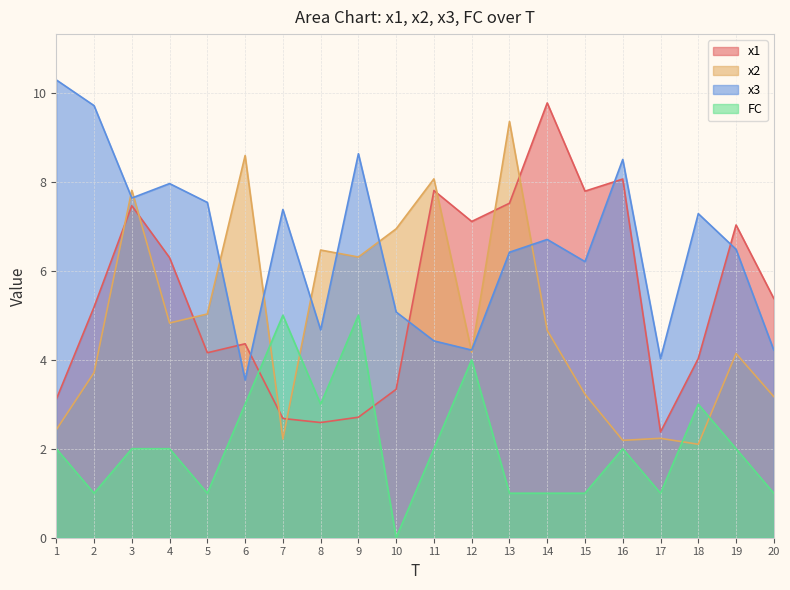

What is the total value across all series at 15?

18.2